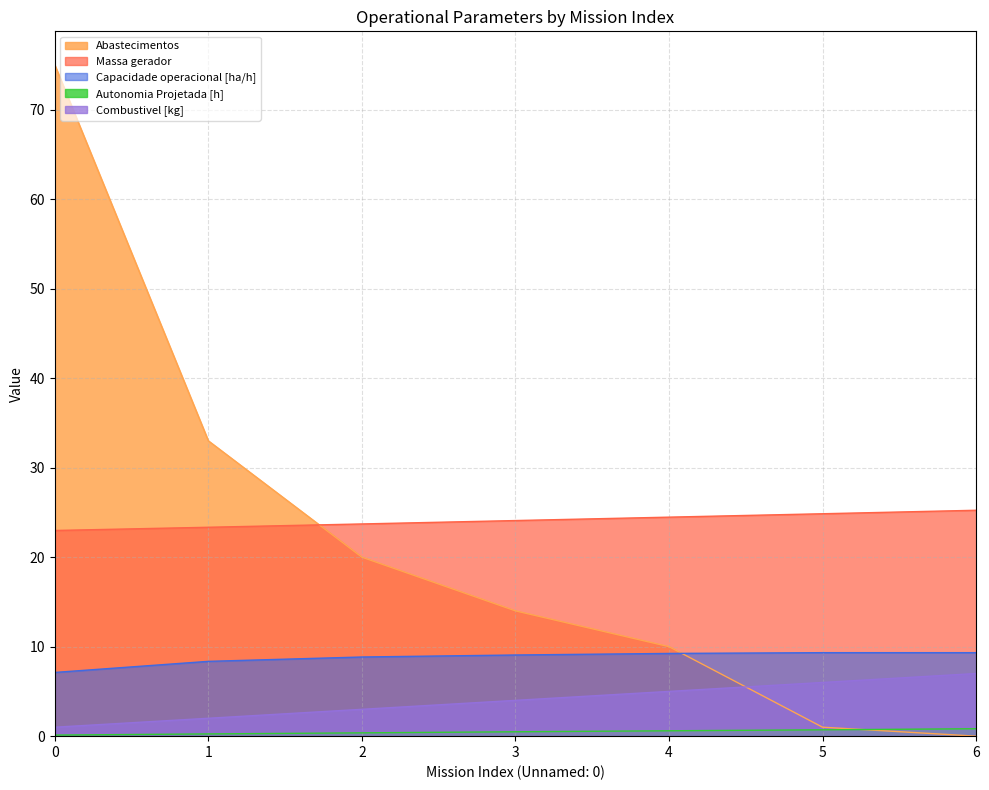

Where is Capacidade operacional [ha/h] nearest to the value 8?

1